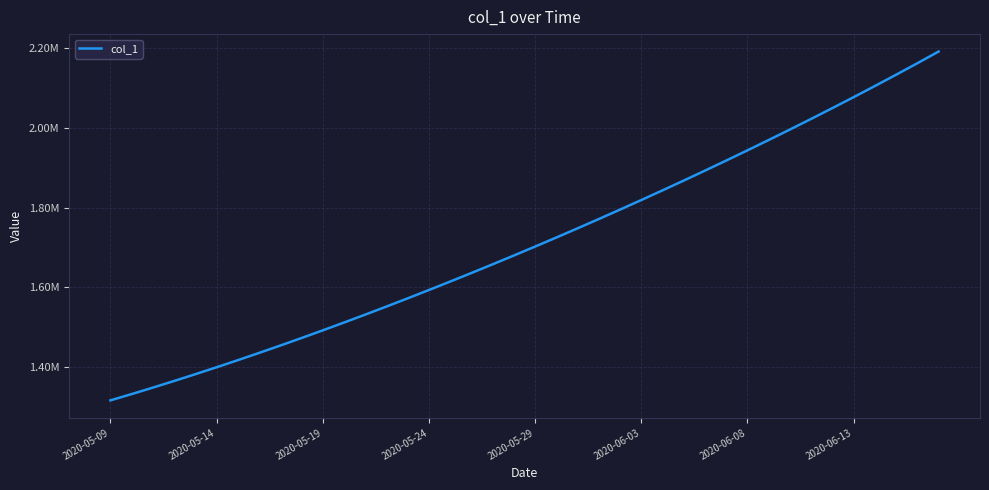

True or false: there are more than 0 points higher than both neighbors.

False